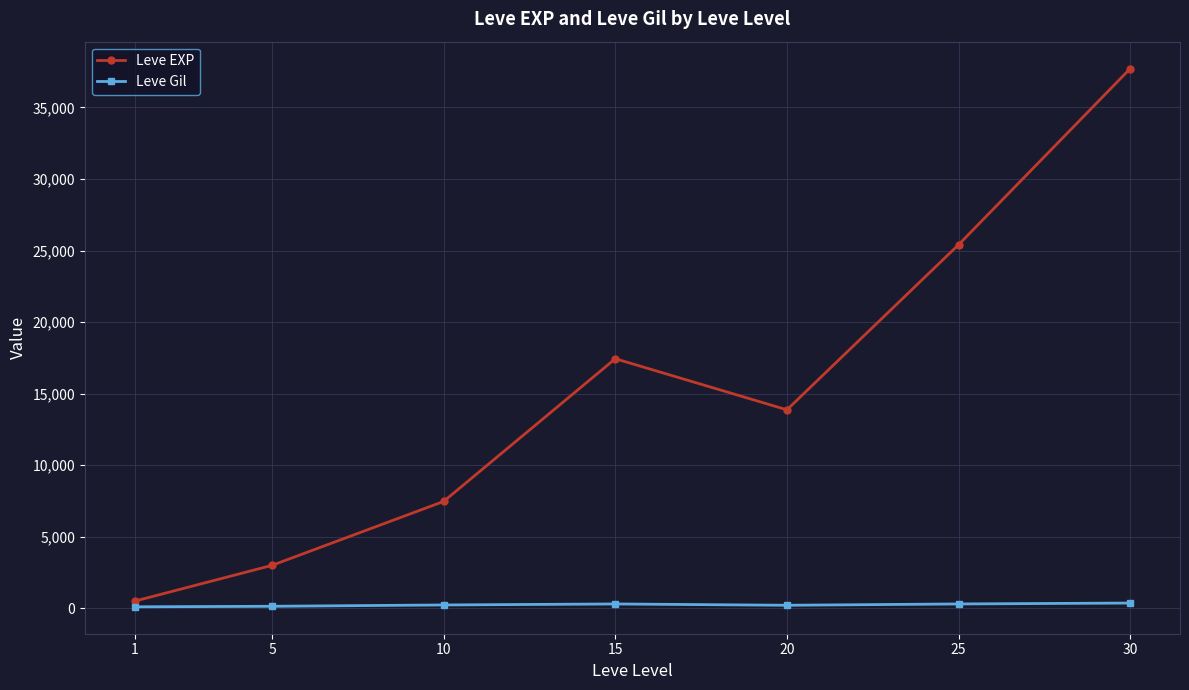

What is the average value of the Leve Gil series?

246.5